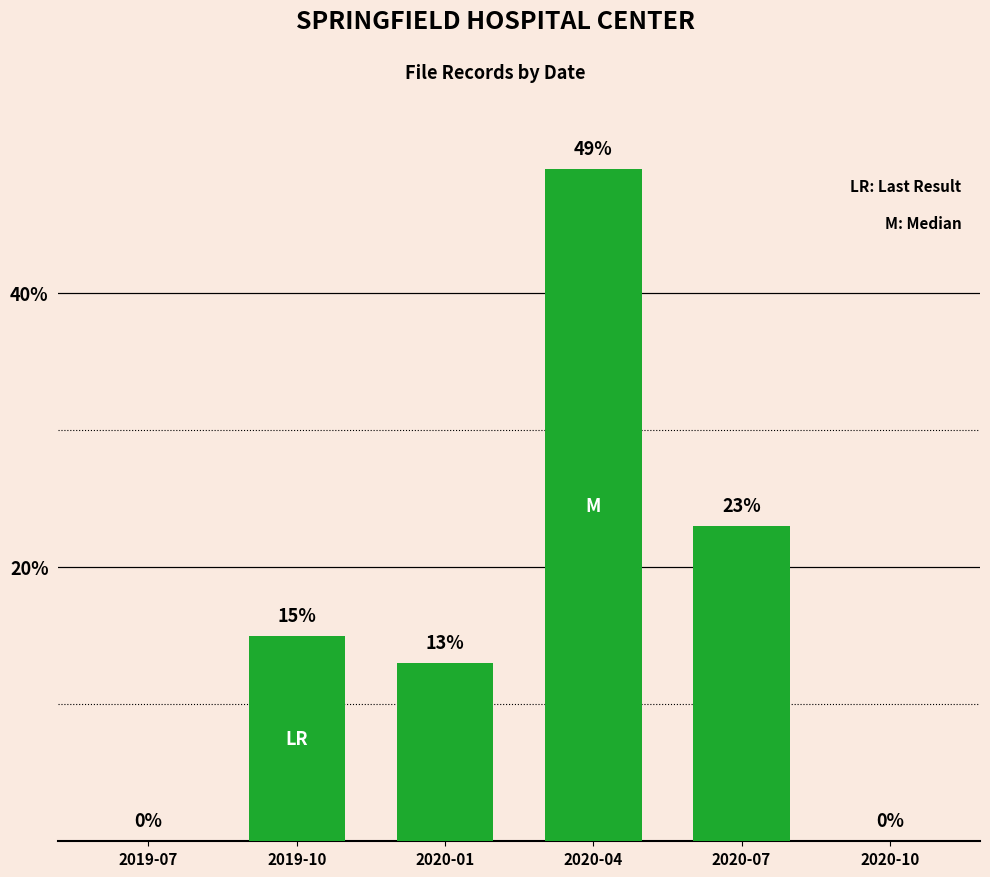

What is the change in value from 2020-01 to 2020-10?

-13